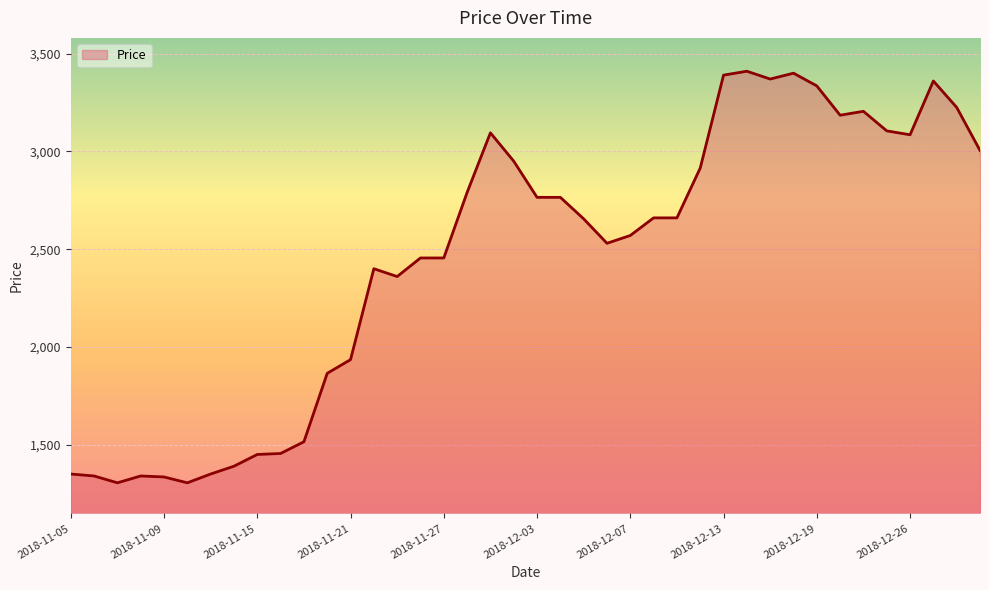

What is the difference between the maximum and minimum values?

2105